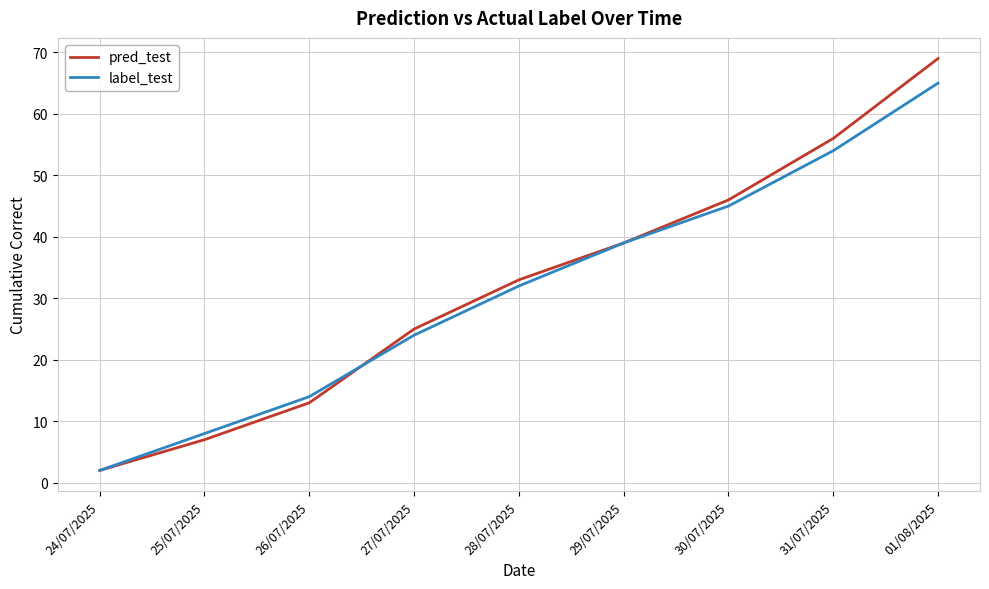

How many lines are shown in the chart?

2